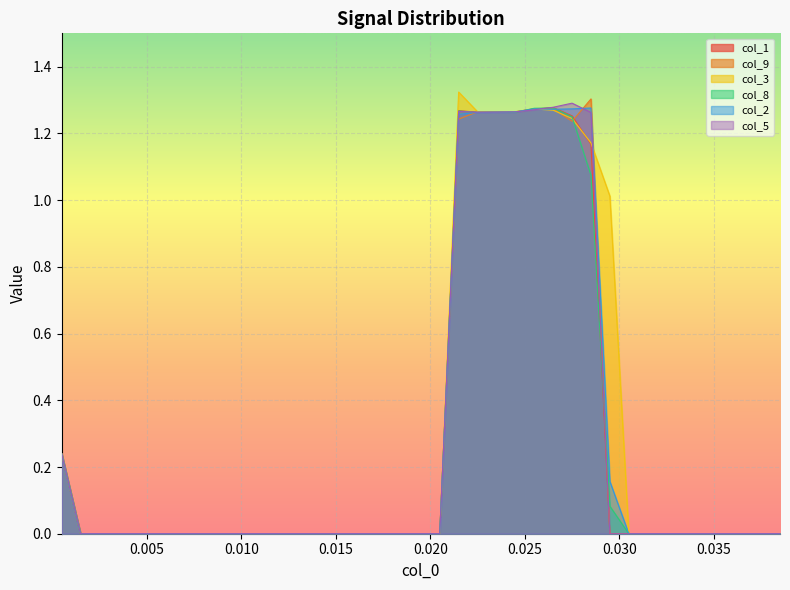

Rank the series by their maximum value, from lowest to highest.

col_2, col_8, col_1, col_5, col_9, col_3